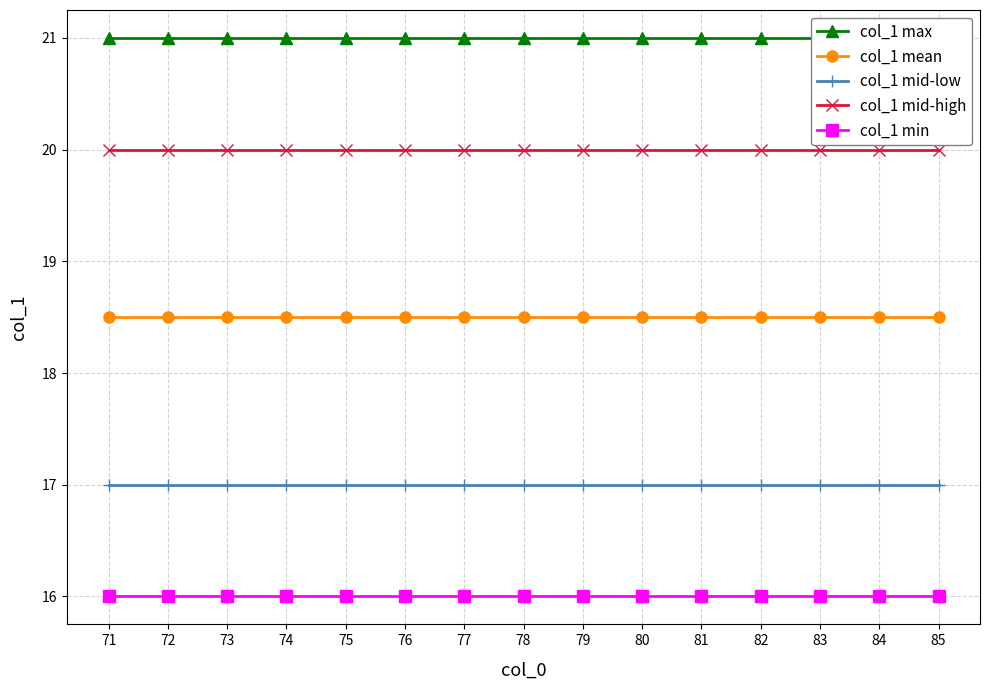

What is the total value across all series at 78?

92.5